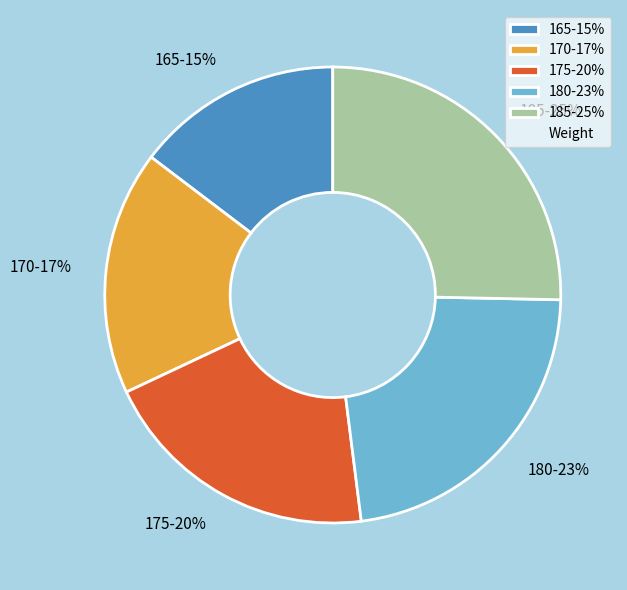

Does 185 represent more than half of the total?

No